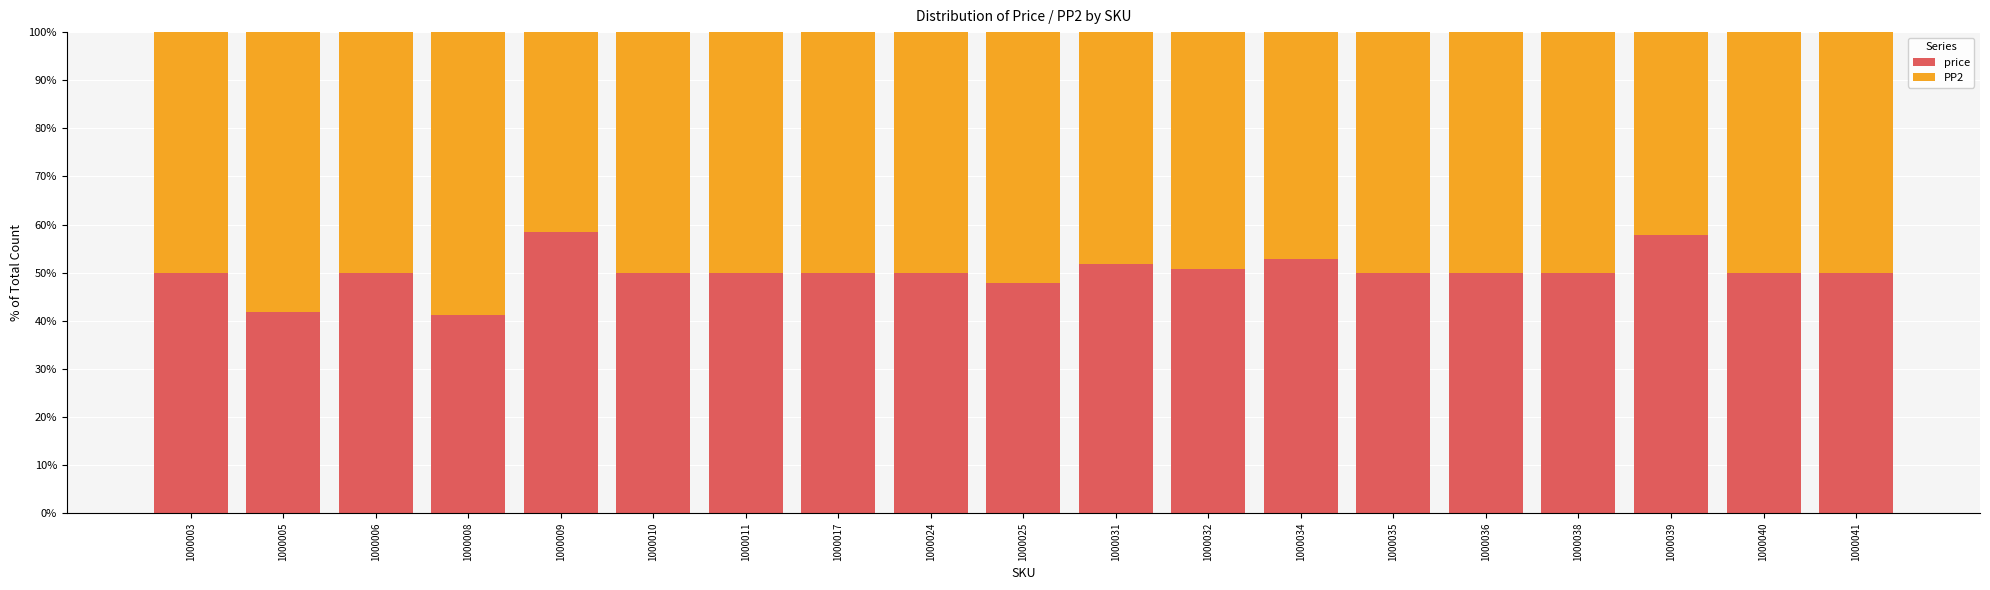

The value of price at 1000034 is 52.8. True or false?

True